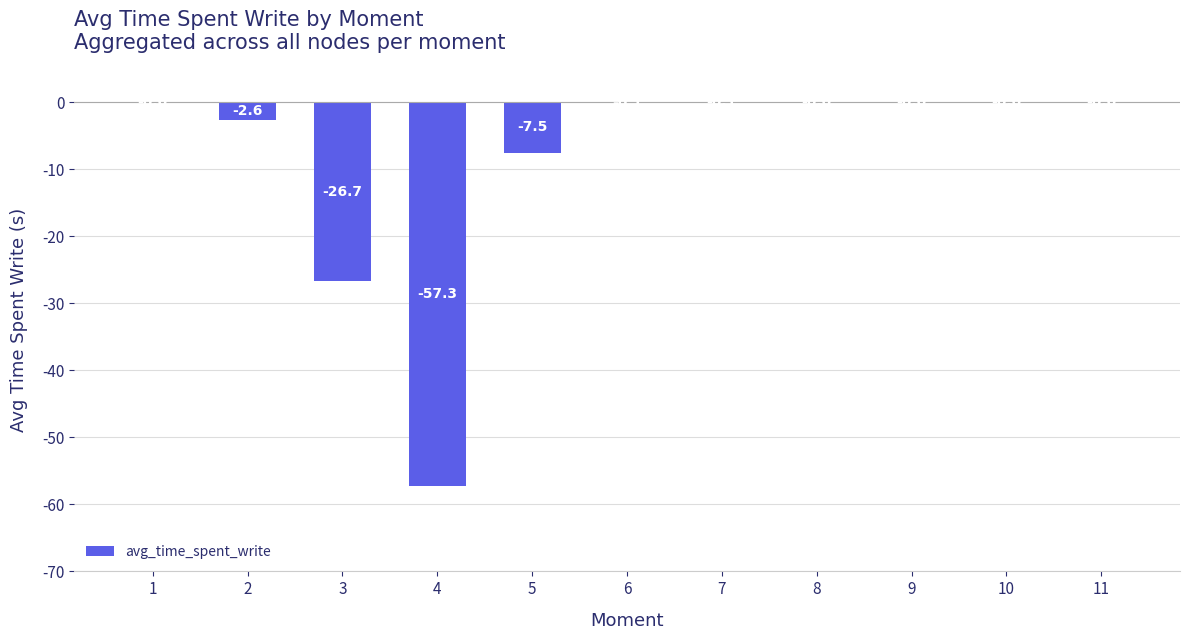

Which has a higher value, 7 or 6?

7